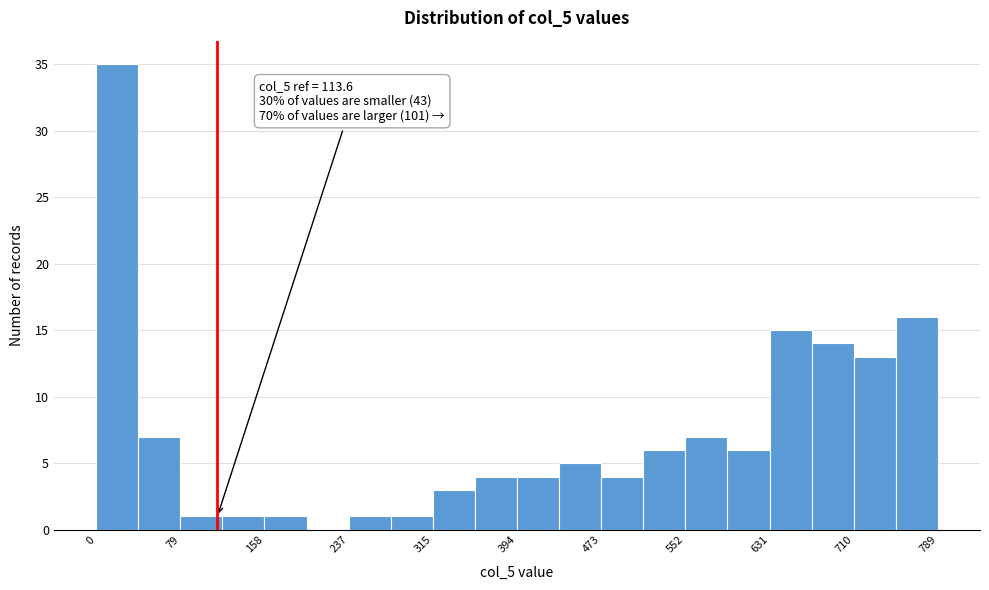

Around what value on the x-axis is the tallest bar? Give the approximate position of its centre, as read against the axis.

20